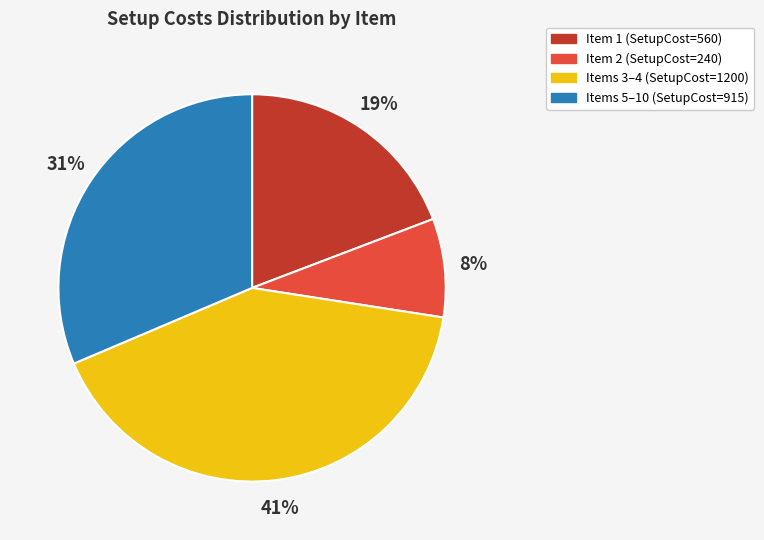

Is there any slice that represents more than half of the pie?

No